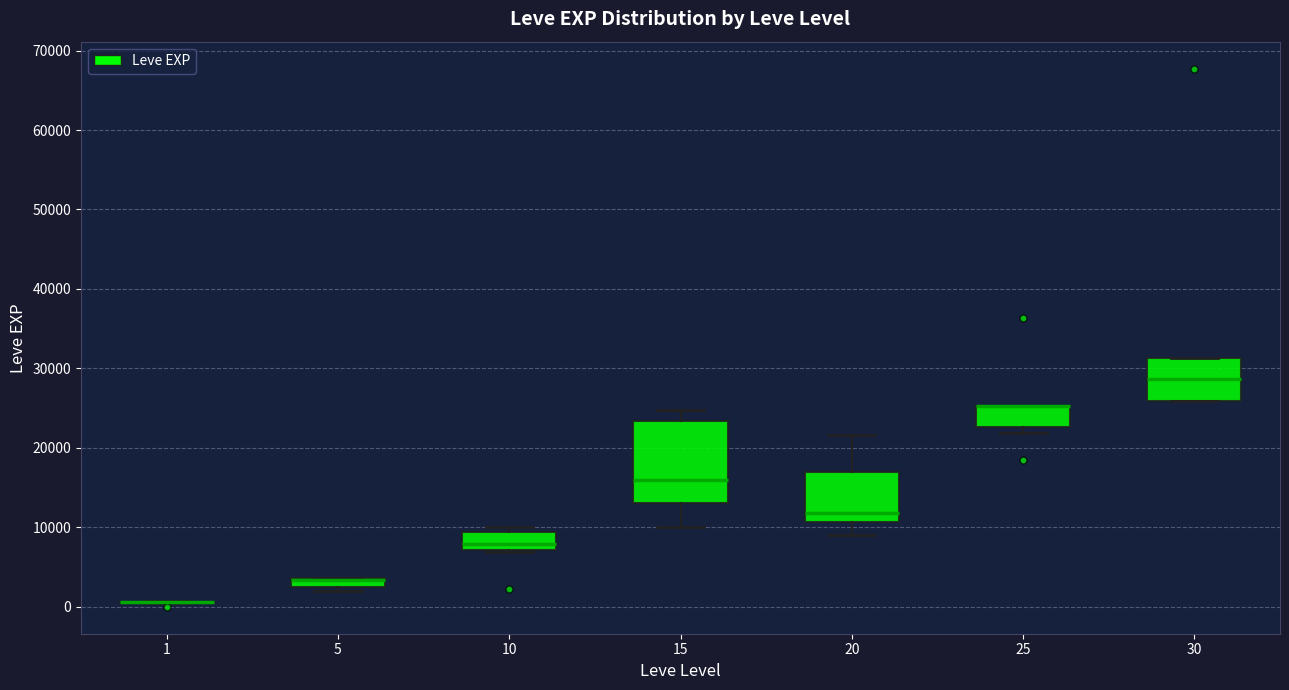

Where does the median line of the box at x = 30 sit on the y-axis? The values are not printed on the chart, so give them approximately, as read against the axis.

29000